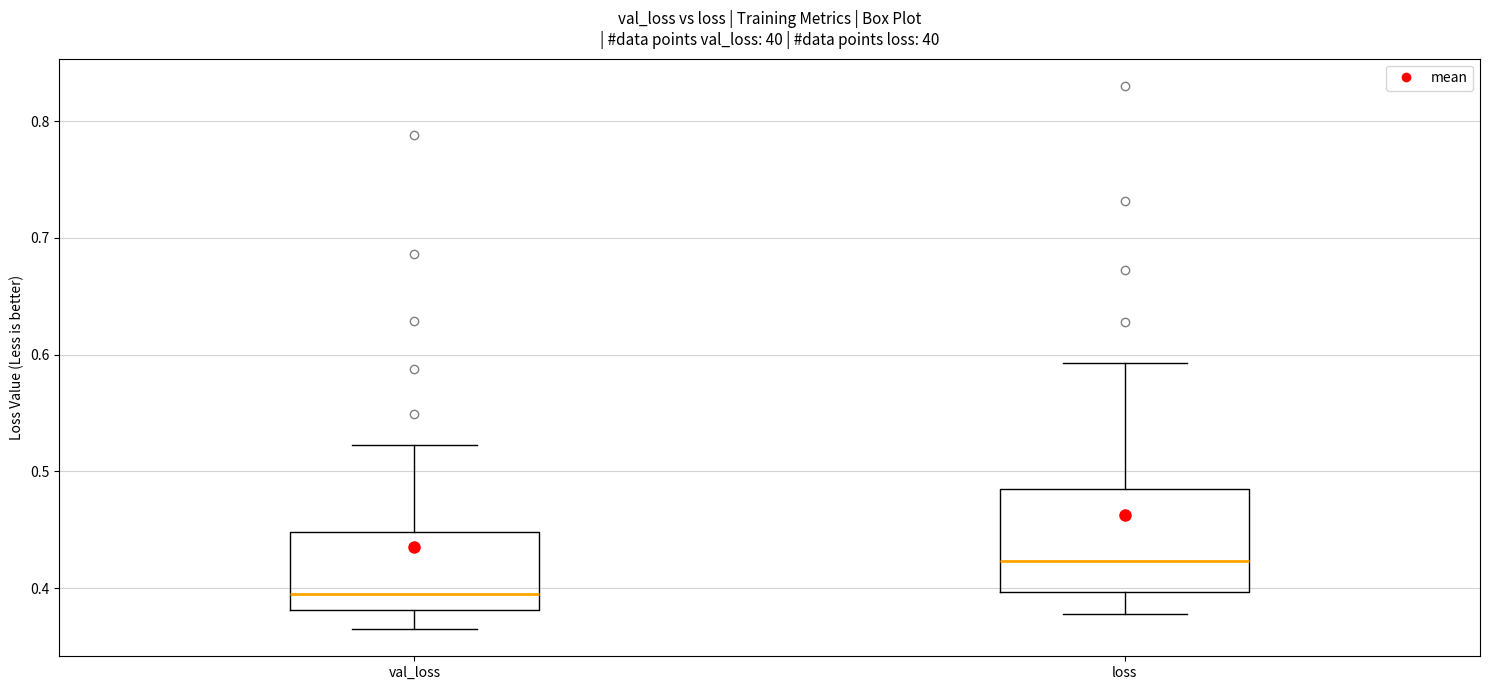

Where does the median line of the box for val_loss sit on the y-axis? The values are not printed on the chart, so give them approximately, as read against the axis.

0.40